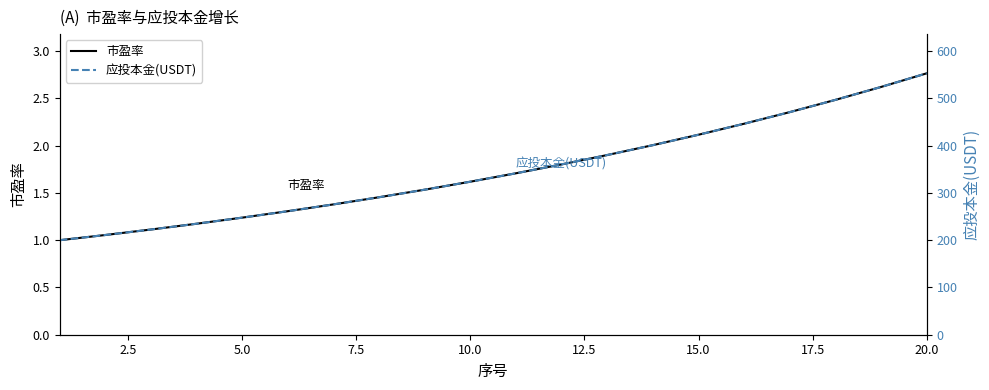

Is it true that 市盈率 equals 3.7 at 15.0?

False